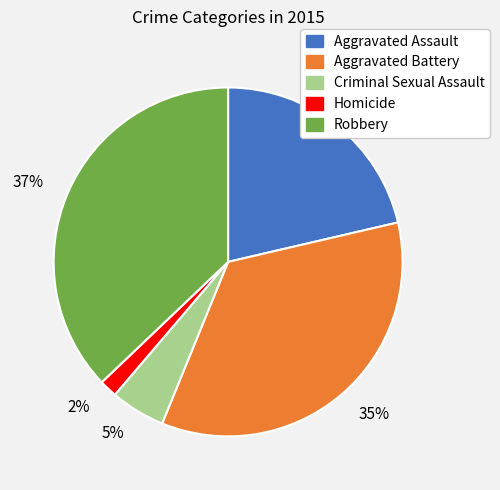

What is the smallest slice in the pie chart?

2%